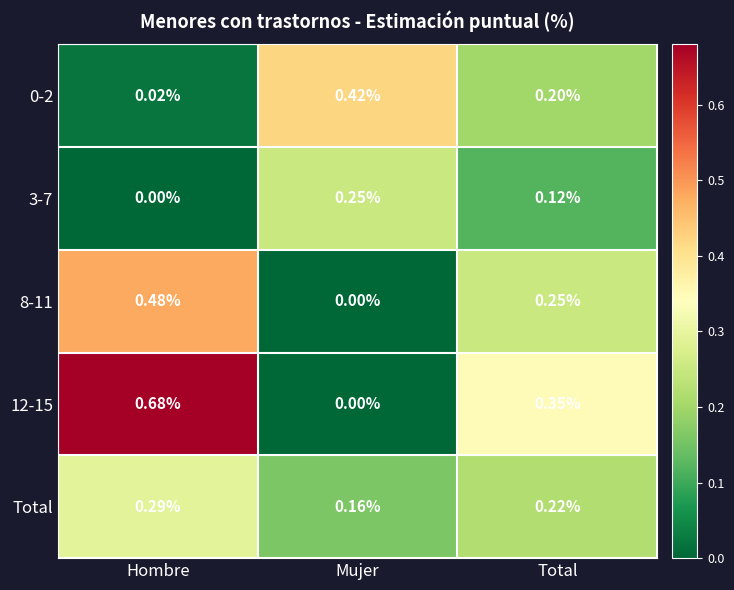

How many series are shown in this chart?

5